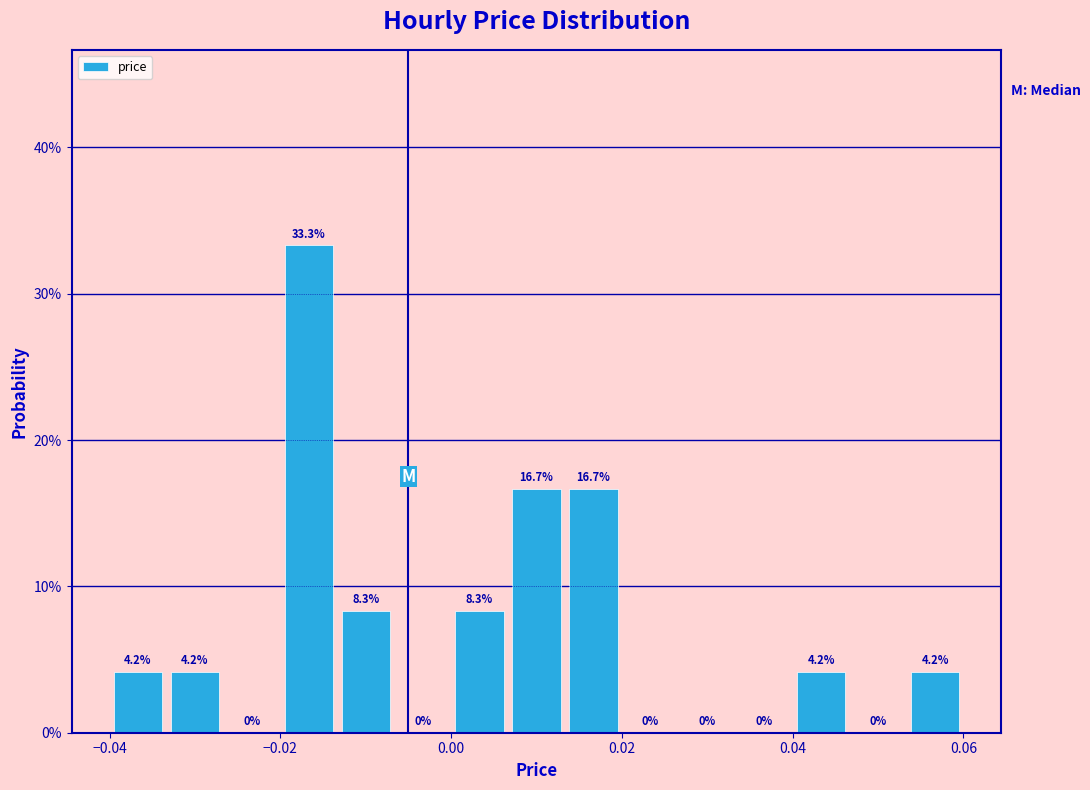

Read against the x-axis, roughly where is the centre of the tallest bar?

-0.016